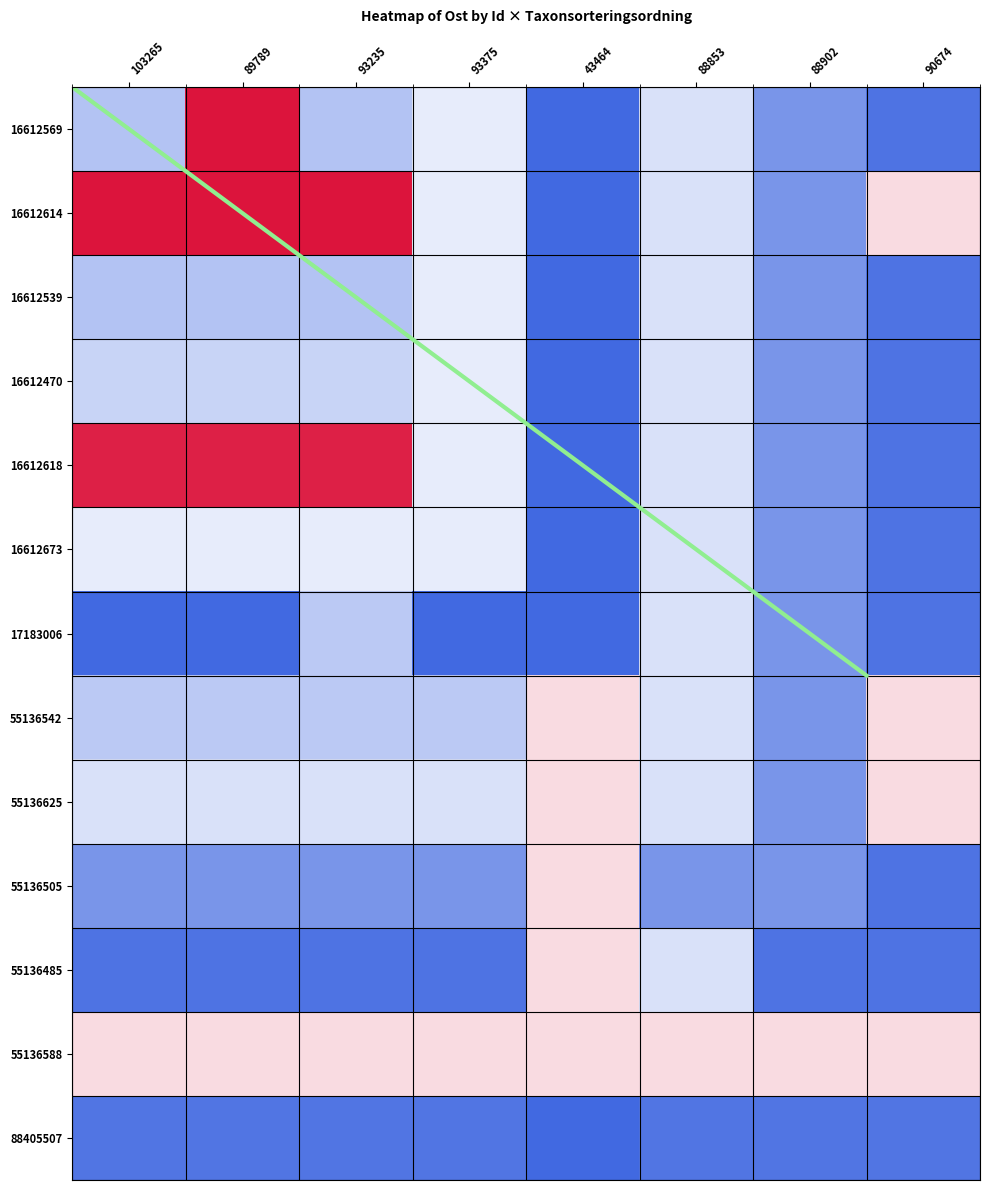

The 17183006 series shows 597578.8 at 89789. True or false?

True